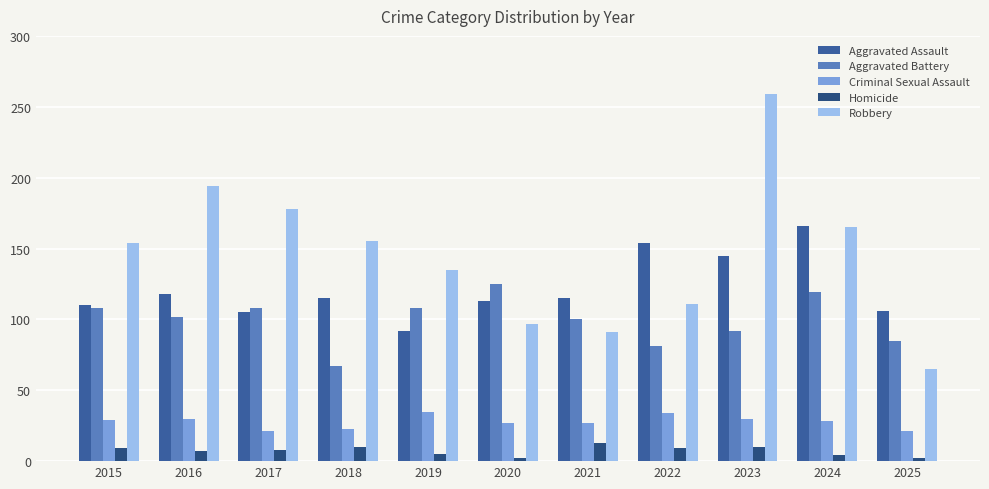

How many categories are shown in the chart?

11